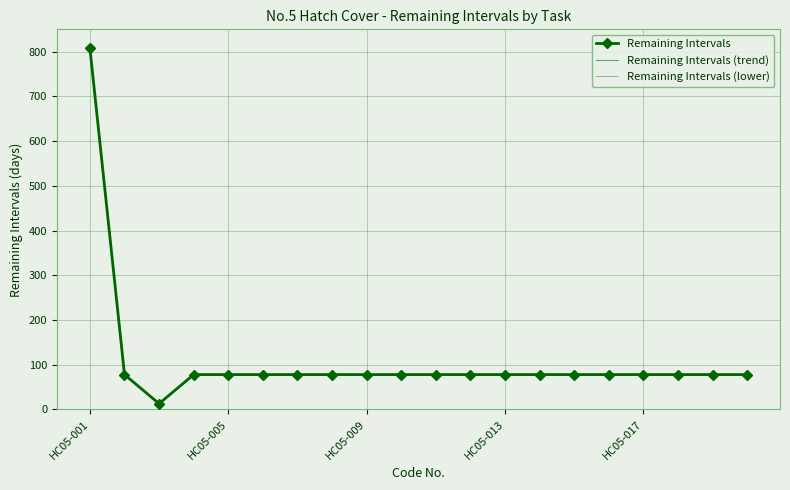

Which series has the widest spread of values?

Remaining Intervals